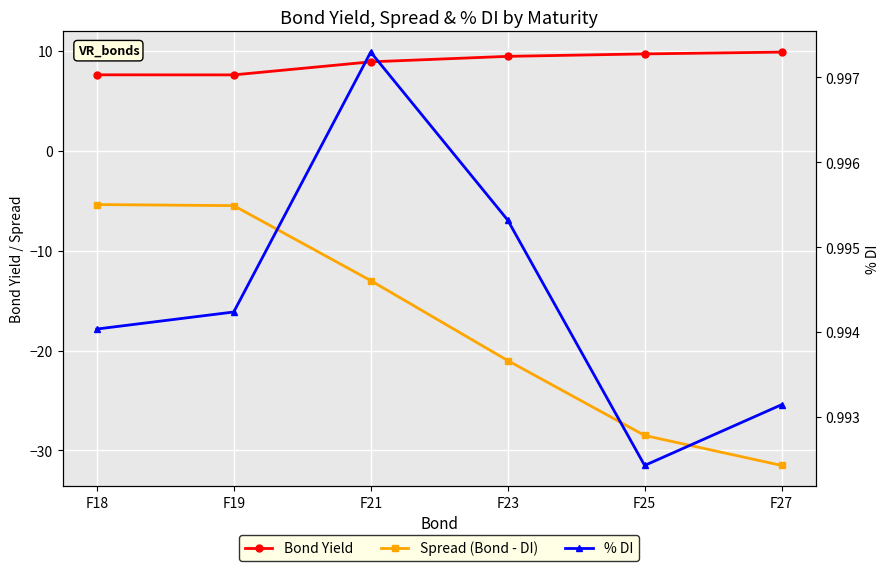

The value of Spread (Bond - DI) at F18 is -2.4. True or false?

False